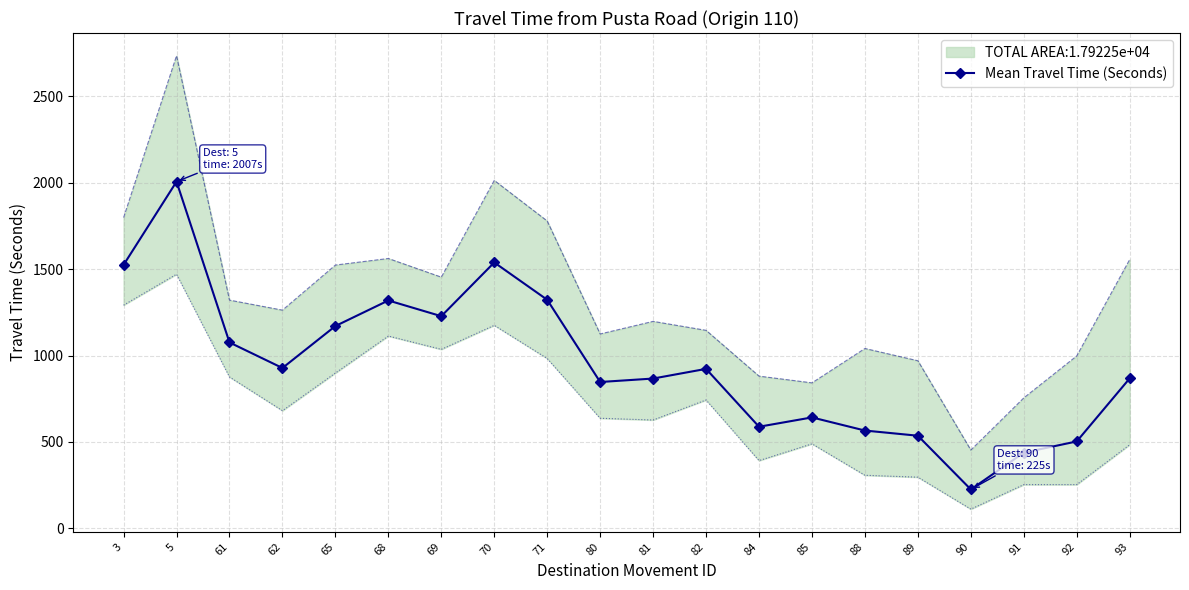

Which label corresponds to the smallest value in the chart?

90